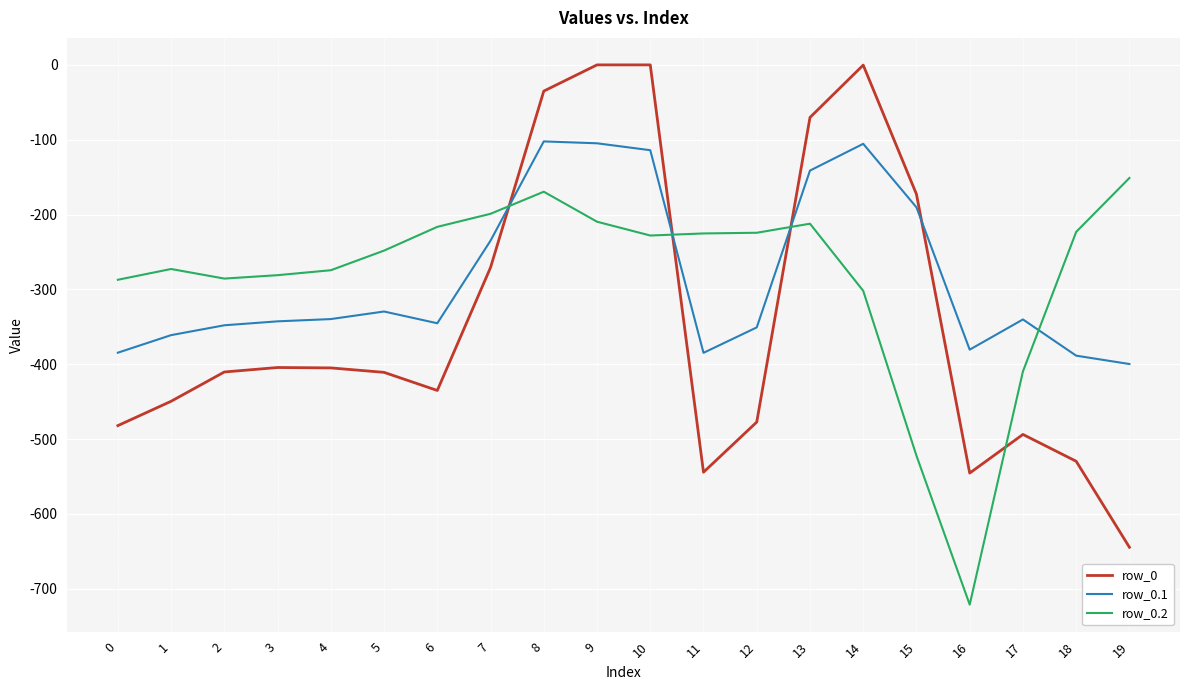

What is the minimum value shown in the chart?

-721.2